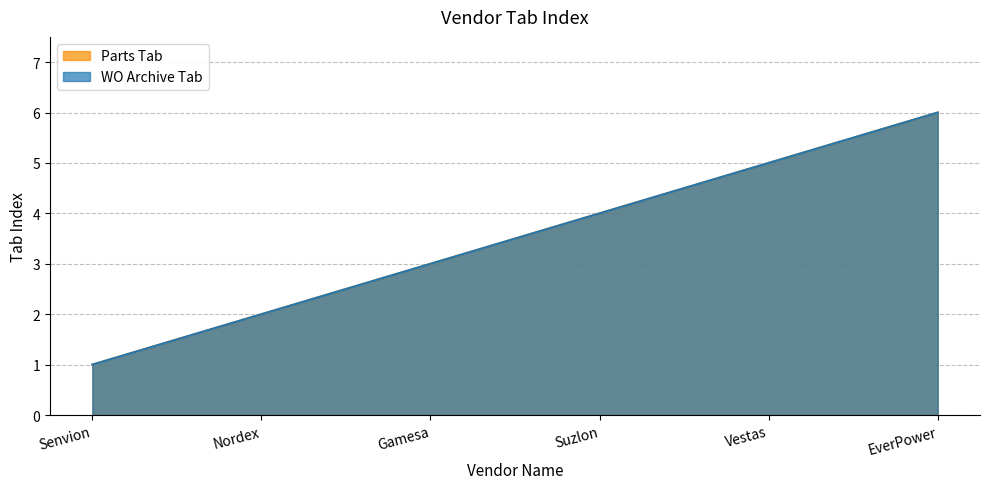

The WO Archive Tab series shows 2 at Nordex. True or false?

True